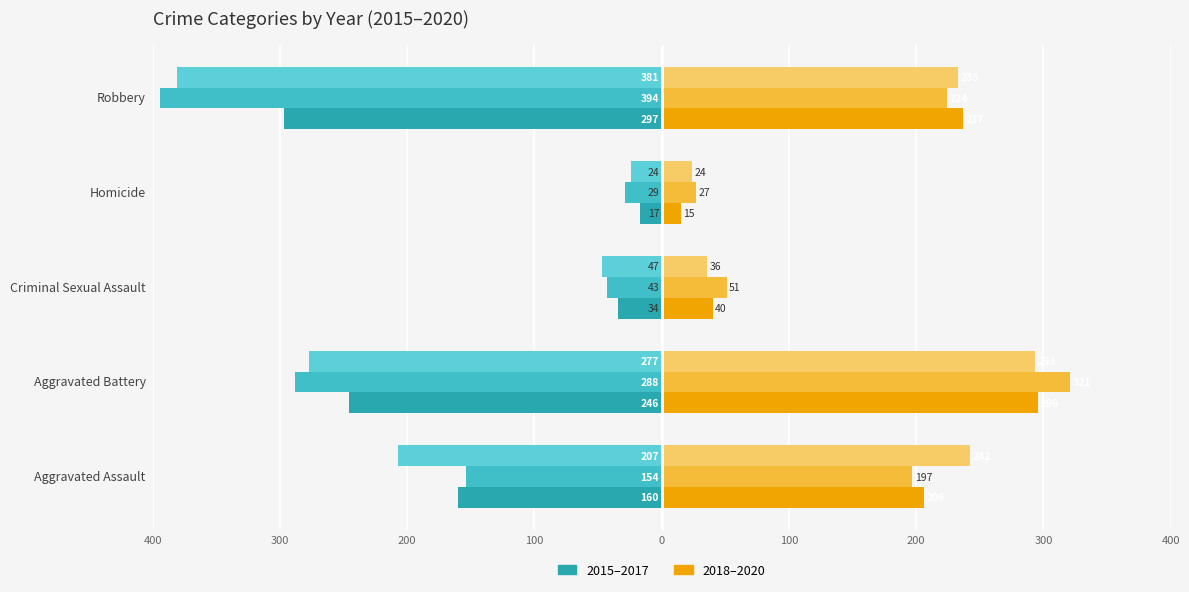

Count the number of categories in the chart.

5